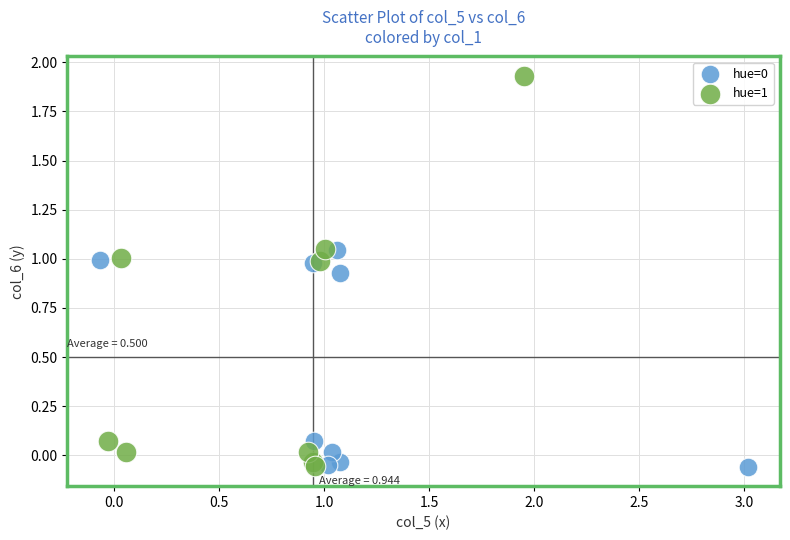

Which series contains the highest Y value?

hue=1